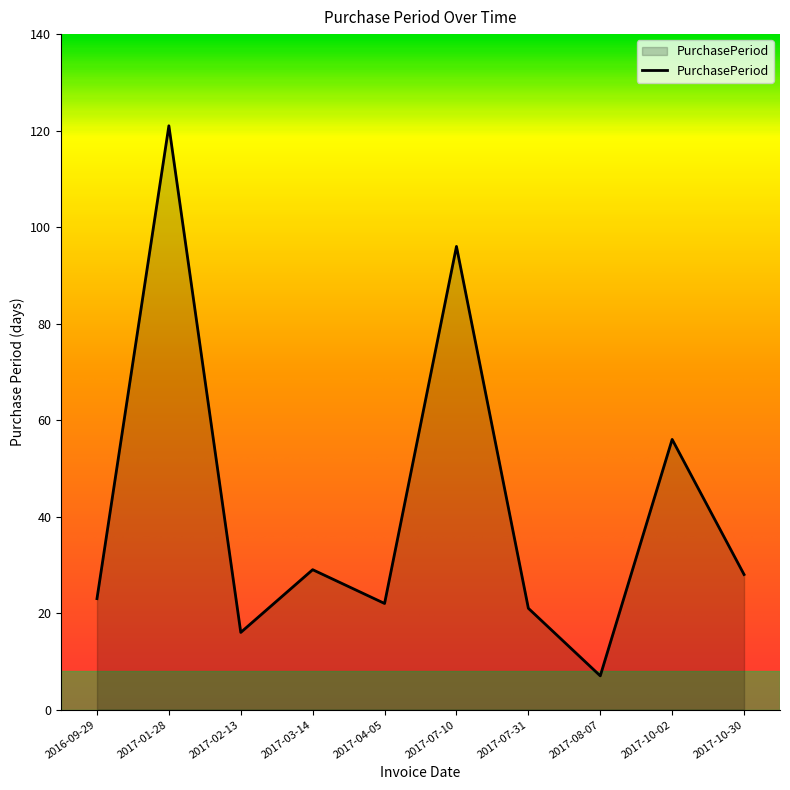

Which category has the highest value across all series?

2017-01-28